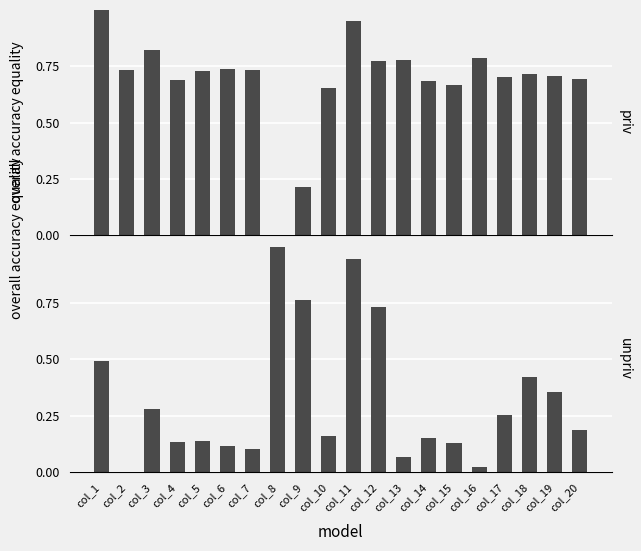

At which category is the sum across all series the highest?

col_11